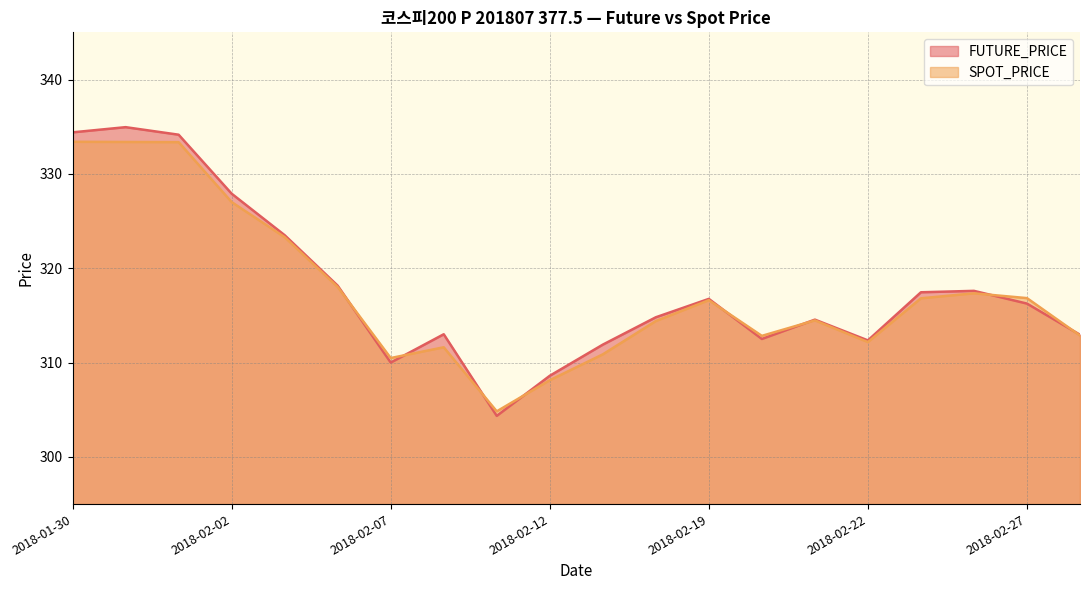

Reading left to right, list all the values displayed in this chart.

FUTURE_PRICE: 334.4	334.9	334.1	327.9	323.5	318.1	310.0	313.0	304.4	308.6	311.9	314.8	316.8	312.5	314.6	312.4	317.4	317.6	316.2	312.9
SPOT_PRICE: 333.4	333.4	333.4	327.0	323.3	318.0	310.5	311.6	304.8	308.1	310.9	314.4	316.6	312.8	314.5	312.2	316.8	317.3	316.8	312.9